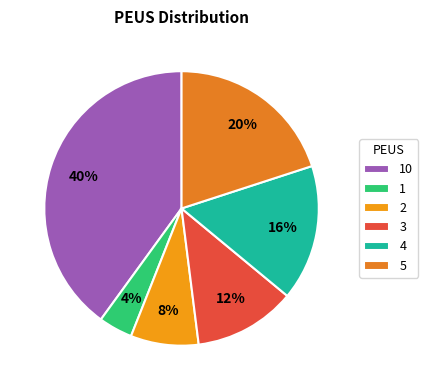

To the nearest percent, what percentage of the pie is 3?

12%